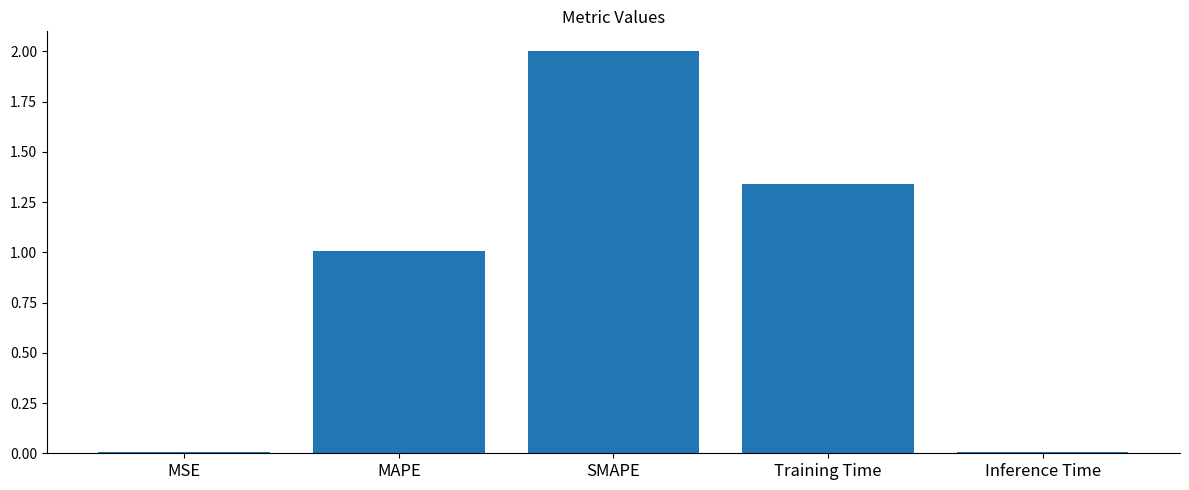

The chart shows a value of 1.0 at MAPE. True or false?

True